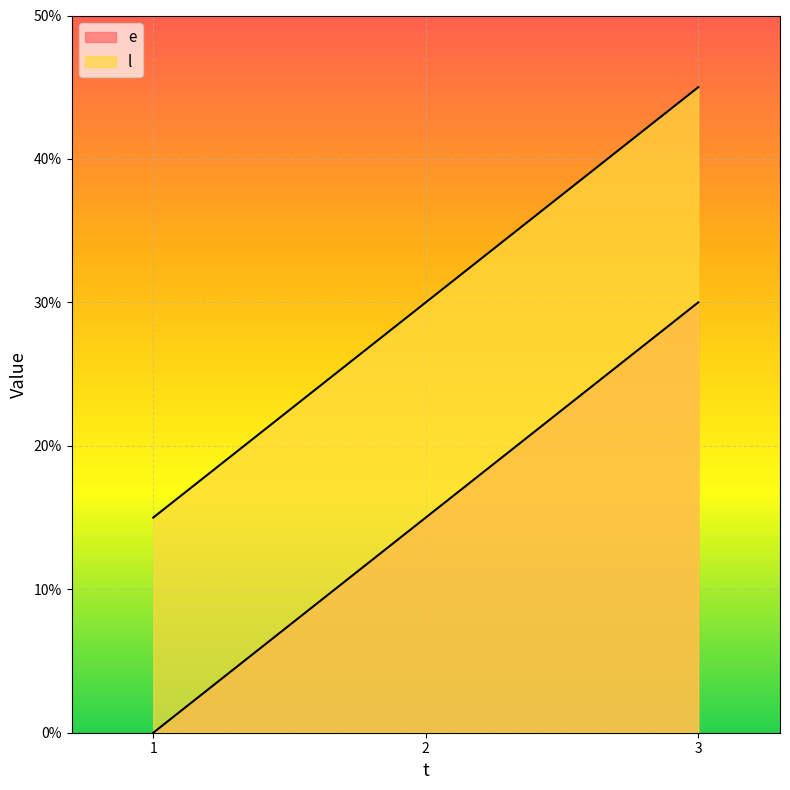

What is the average value of the e series?

15